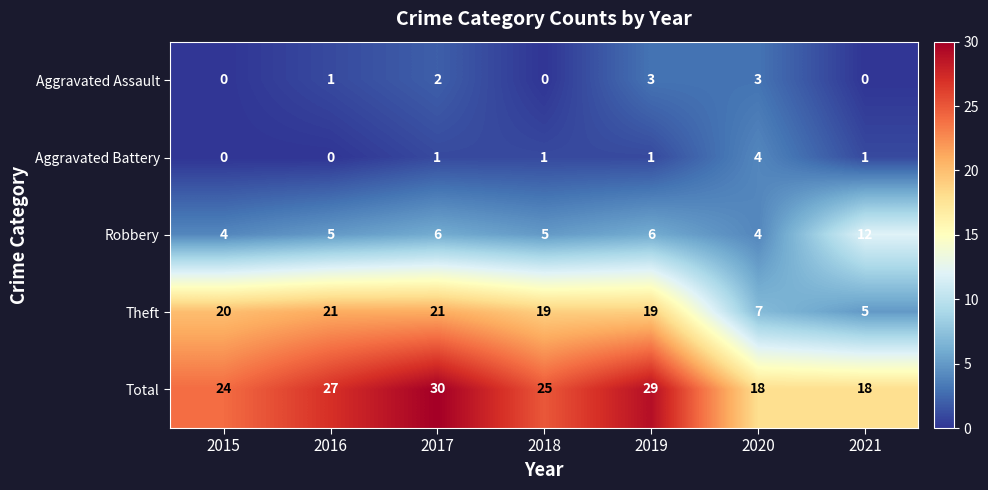

The Theft series shows 10 at 2020. True or false?

False